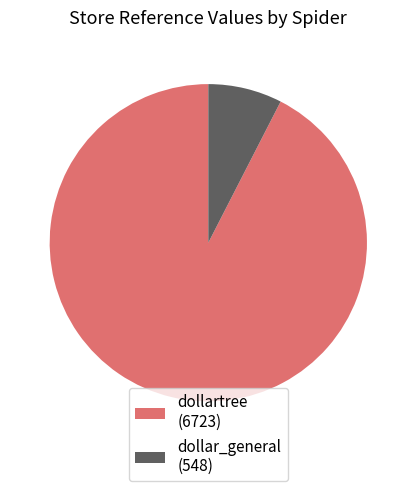

The dollartree slice represents 79% of the pie. True or false?

False